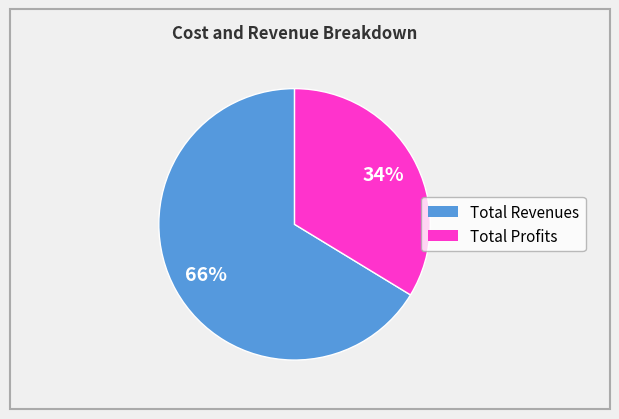

To the nearest percent, what is the average slice percentage?

50%